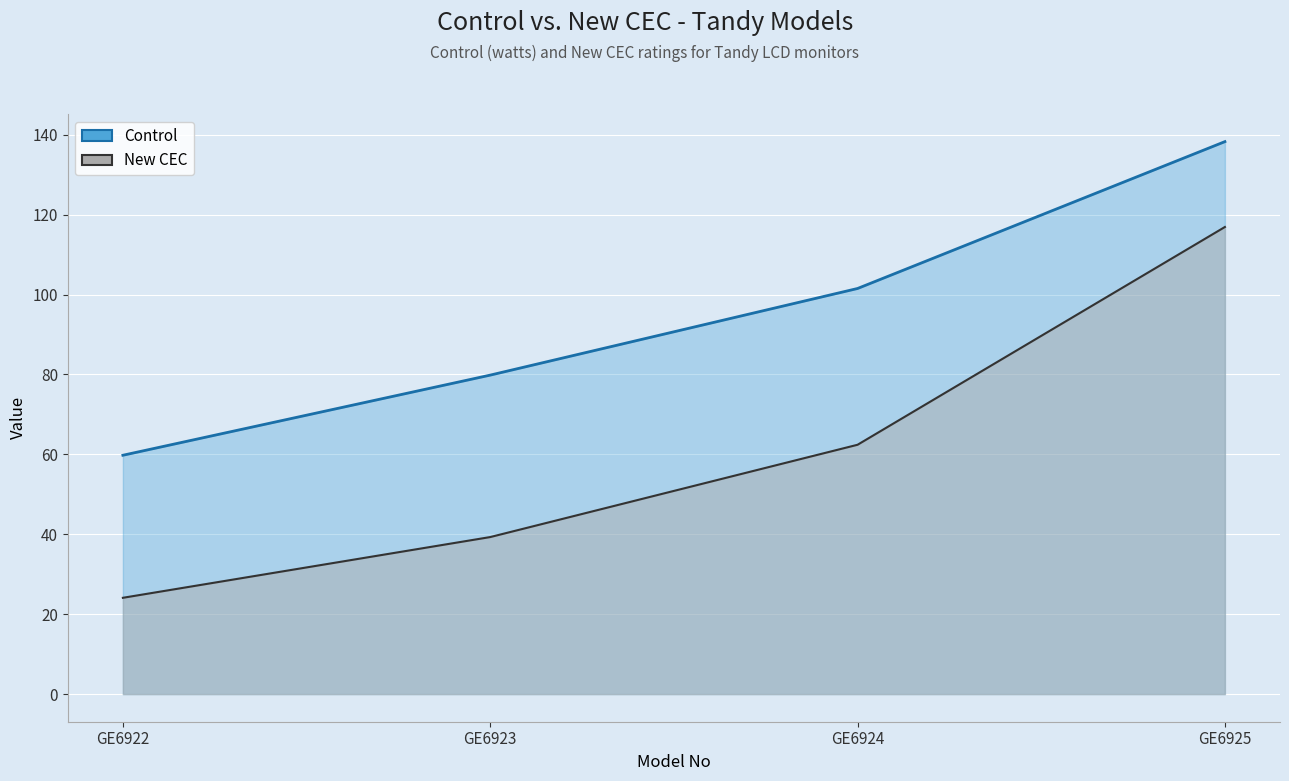

True or false: New CEC and Control cross at least once.

False